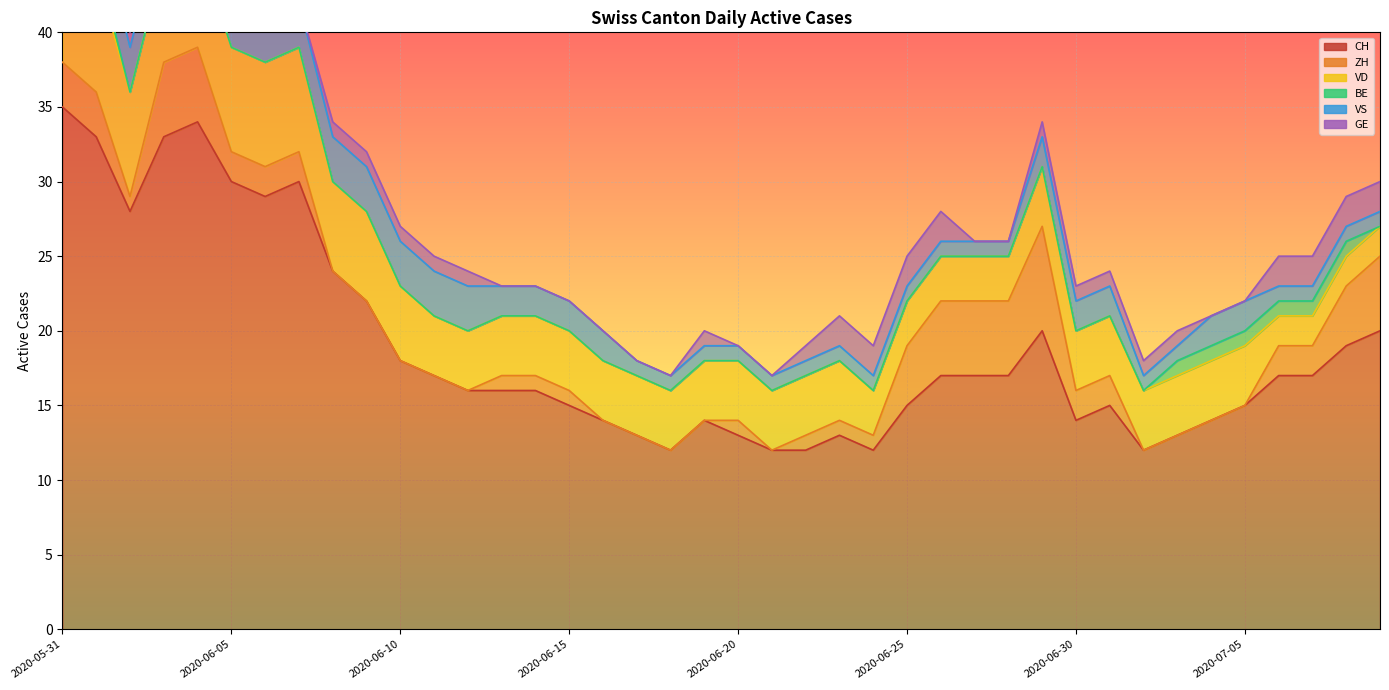

What is the difference between the maximum and minimum values in the BE series?

1